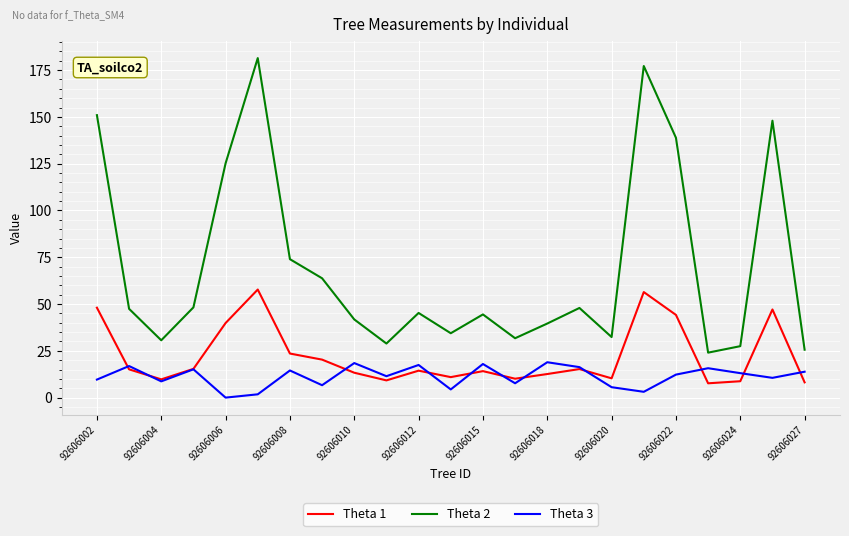

What is the highest value of the Theta 2 series?

181.4